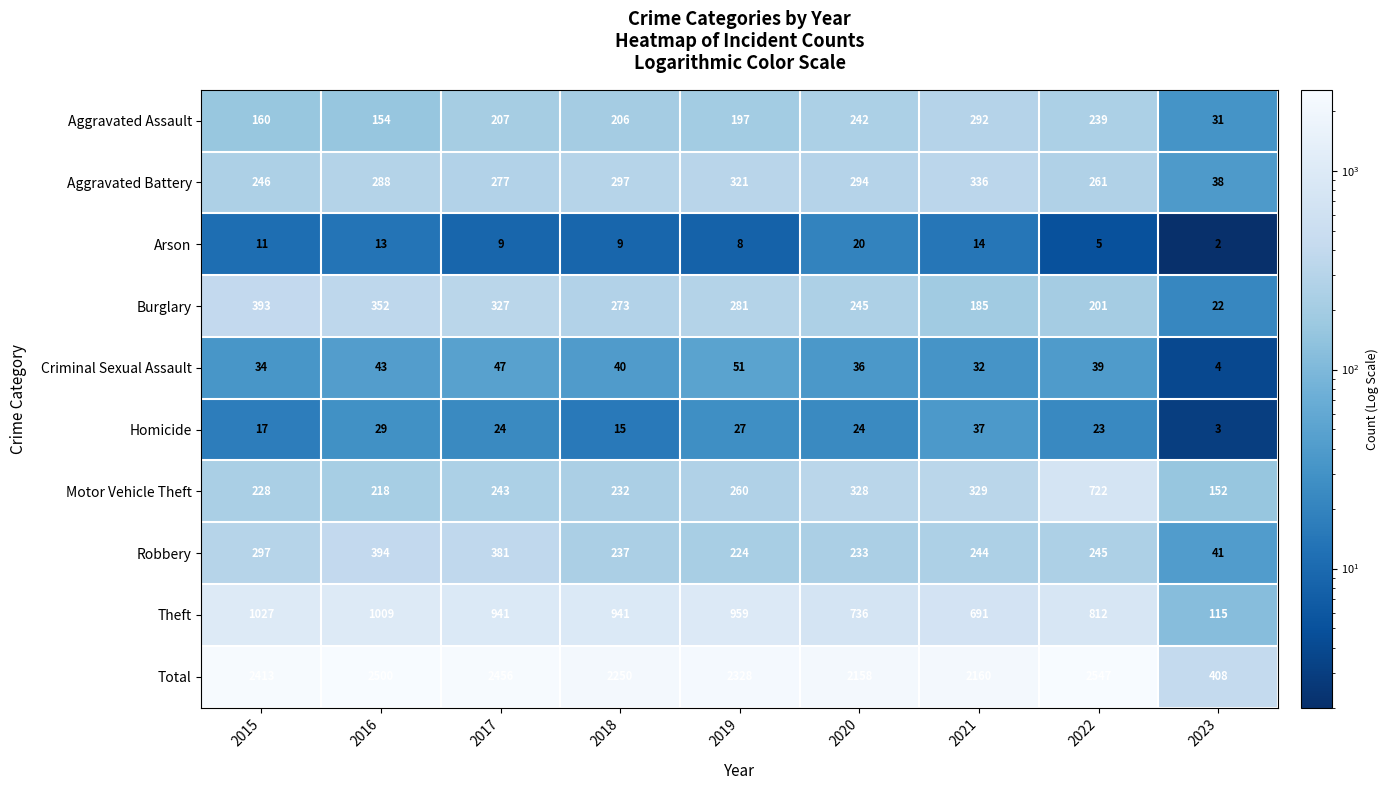

How many series are shown in this chart?

10